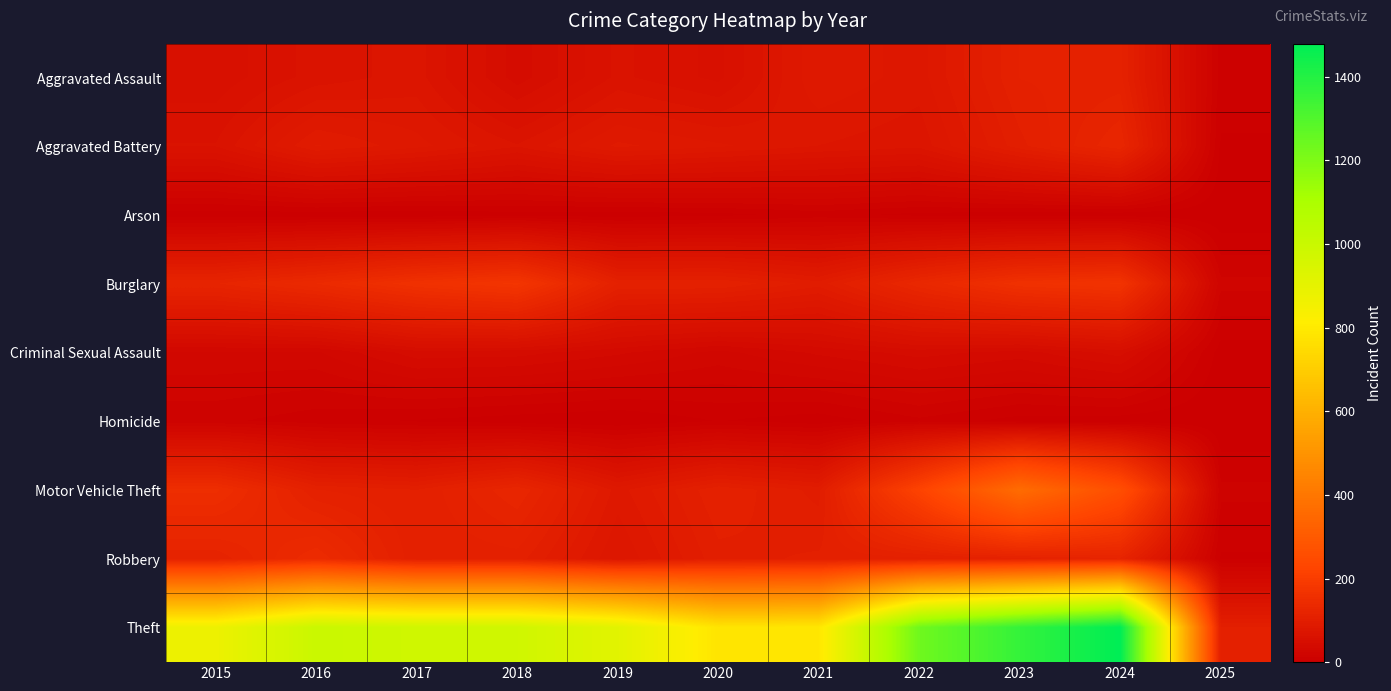

At 2017, list the series in order from smallest to largest.

Arson, Homicide, Criminal Sexual Assault, Aggravated Assault, Aggravated Battery, Motor Vehicle Theft, Robbery, Burglary, Theft